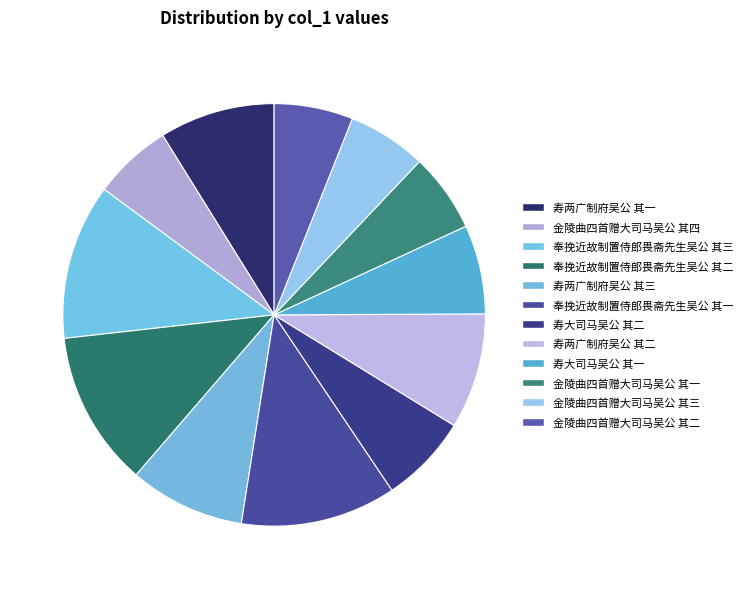

To the nearest percent, what is the average slice percentage?

8%